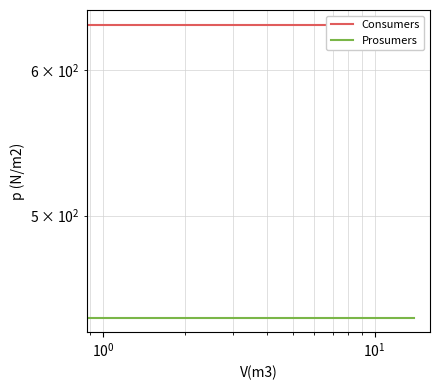

What are all the series names shown in the legend?

Consumers, Prosumers